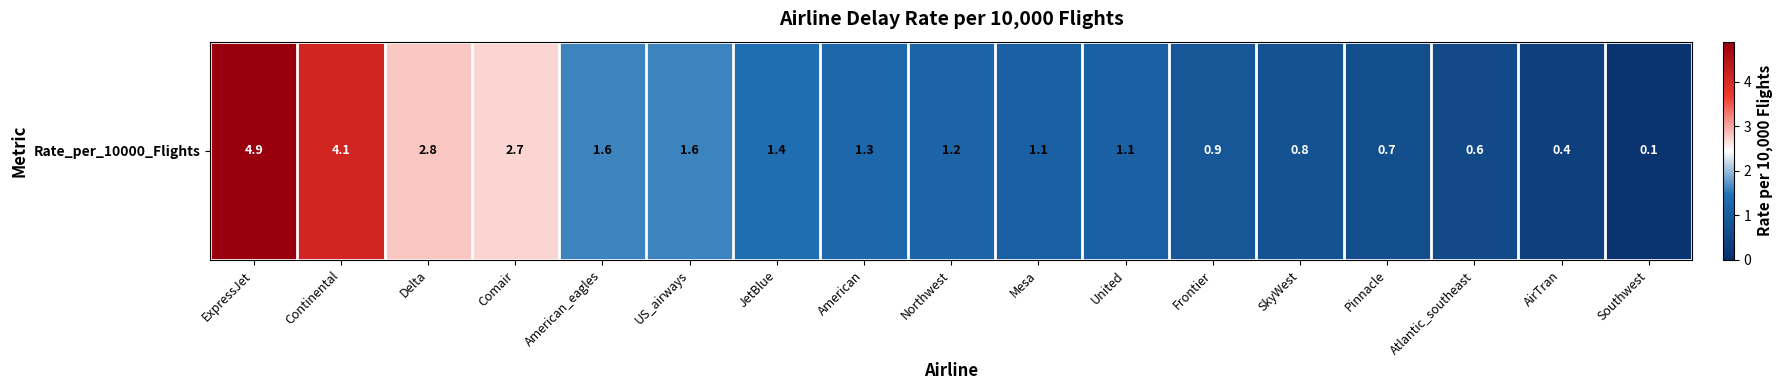

The value at Pinnacle is 0.7. True or false?

True